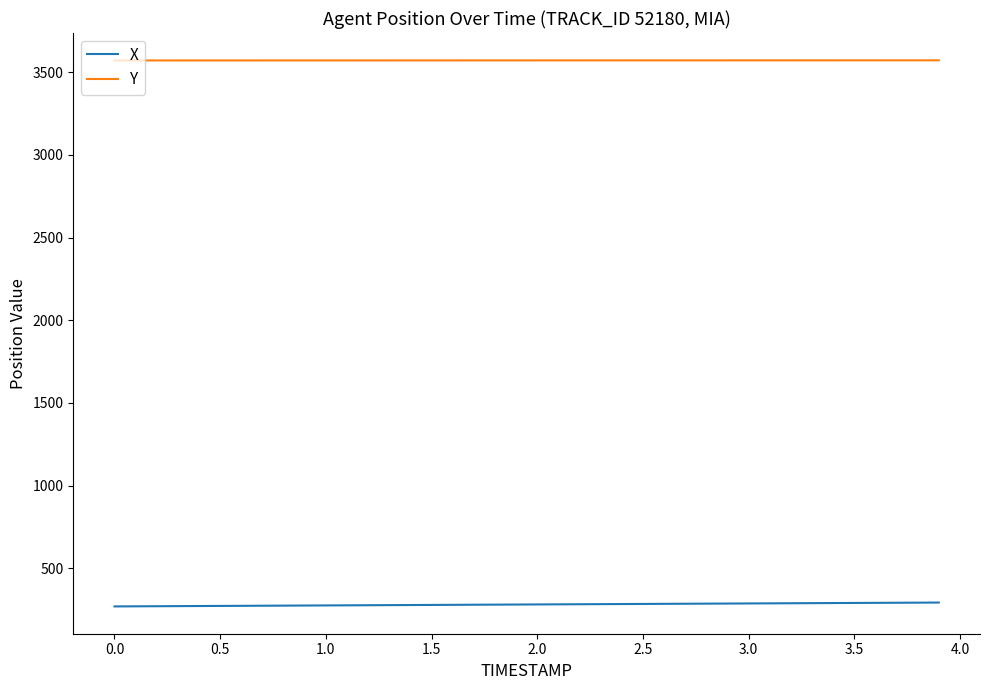

Which series has the largest total across all categories?

Y